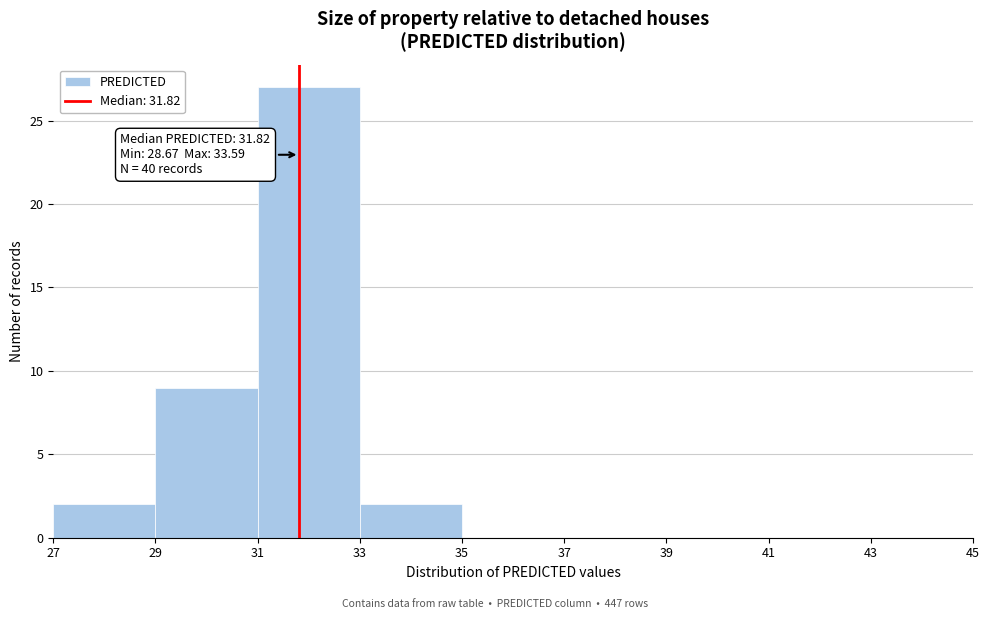

Which range on the x-axis has the tallest bar?

31 to 33